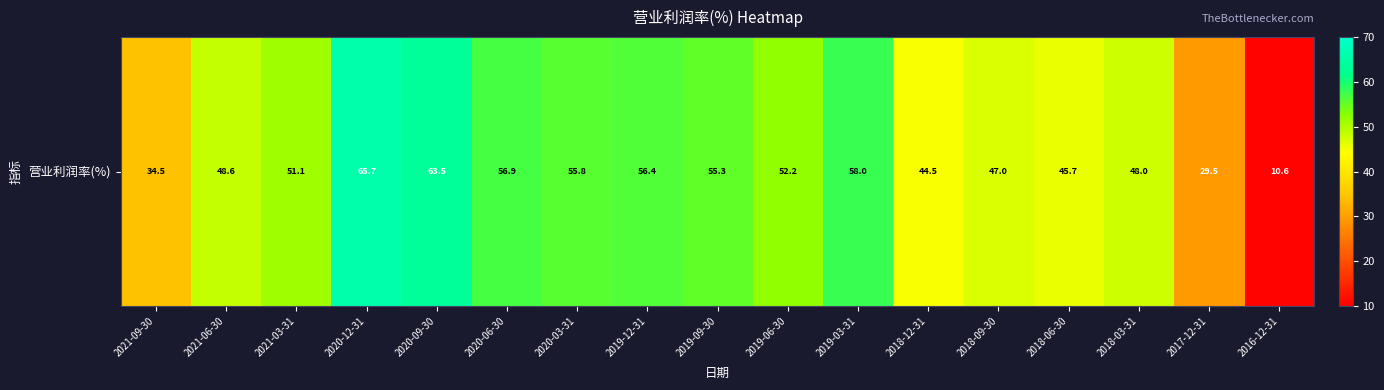

Count the number of data series in this chart.

1